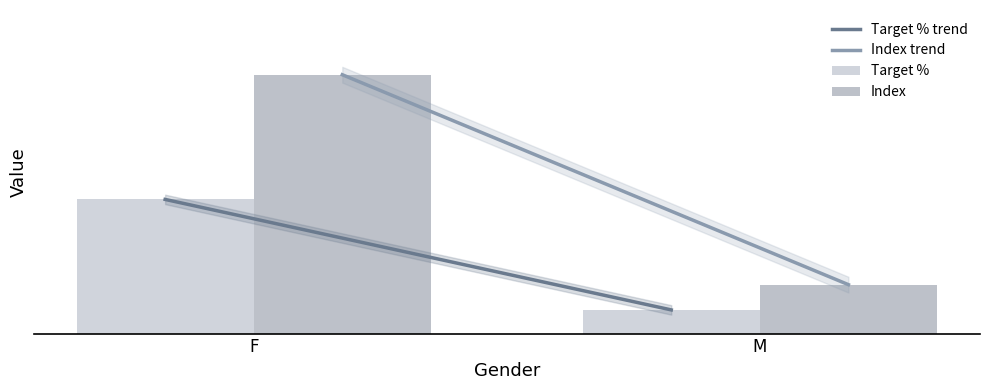

At which category is the sum across all series the highest?

F